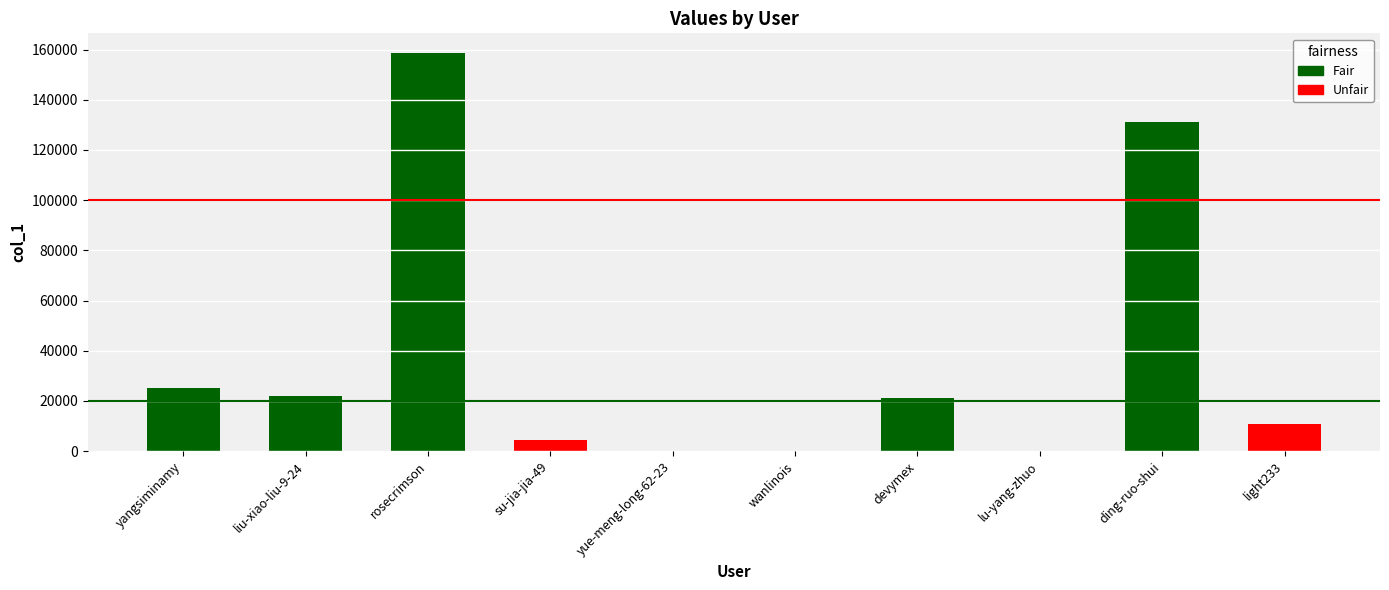

What is the difference between the second highest and second lowest values?

130980